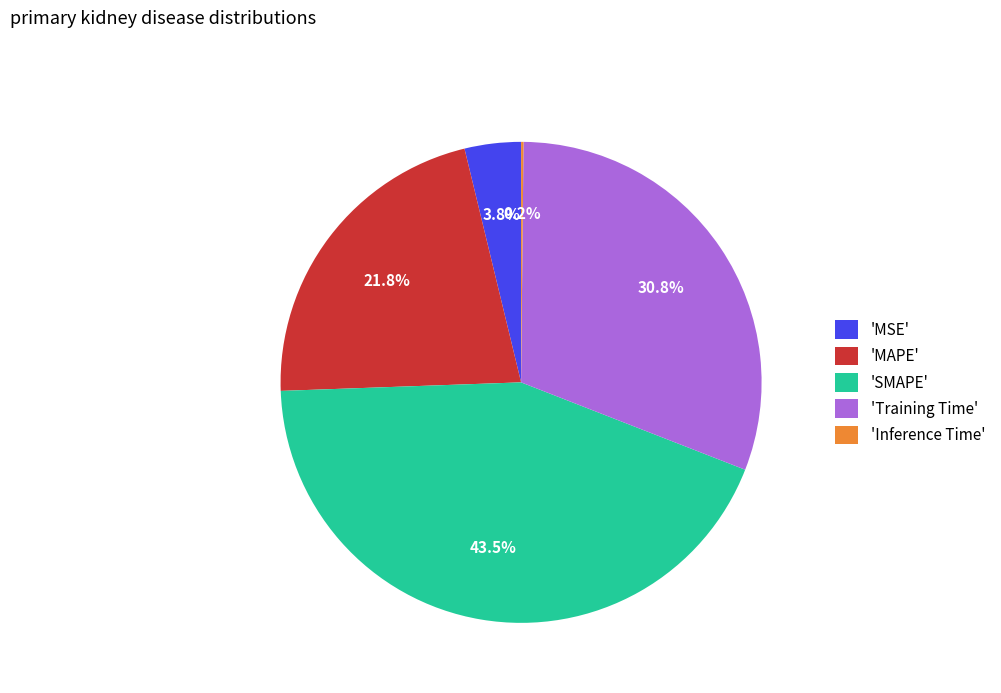

What percentage is NOT represented by 'SMAPE'?

56.5%